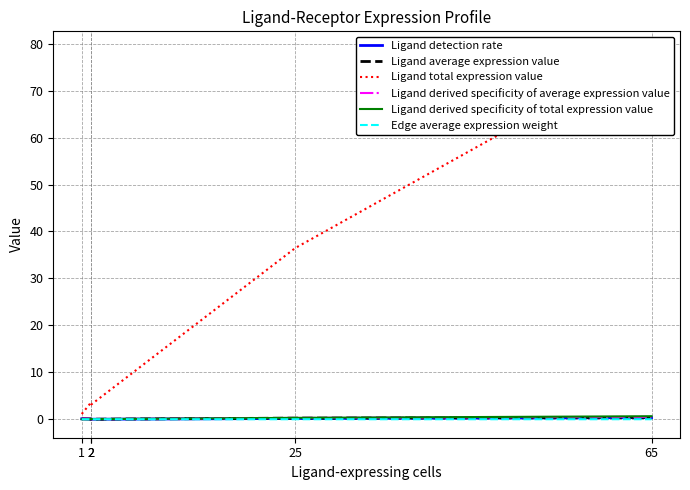

What is the difference between the maximum and minimum values in the Ligand total expression value series?

77.6